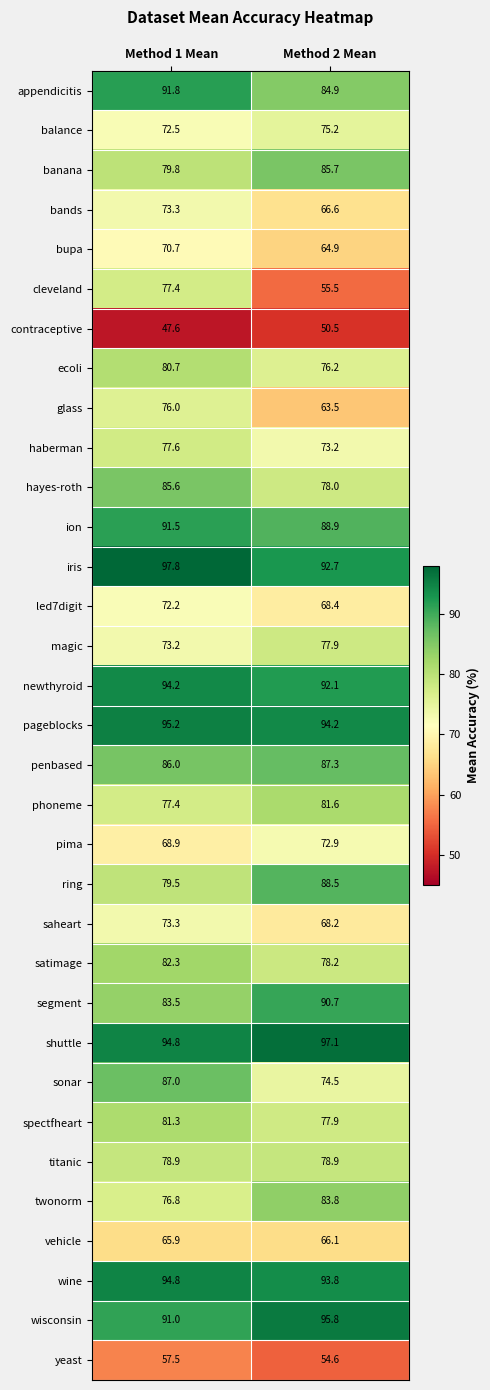

Which label corresponds to the largest value in the chart?

Method 1 Mean